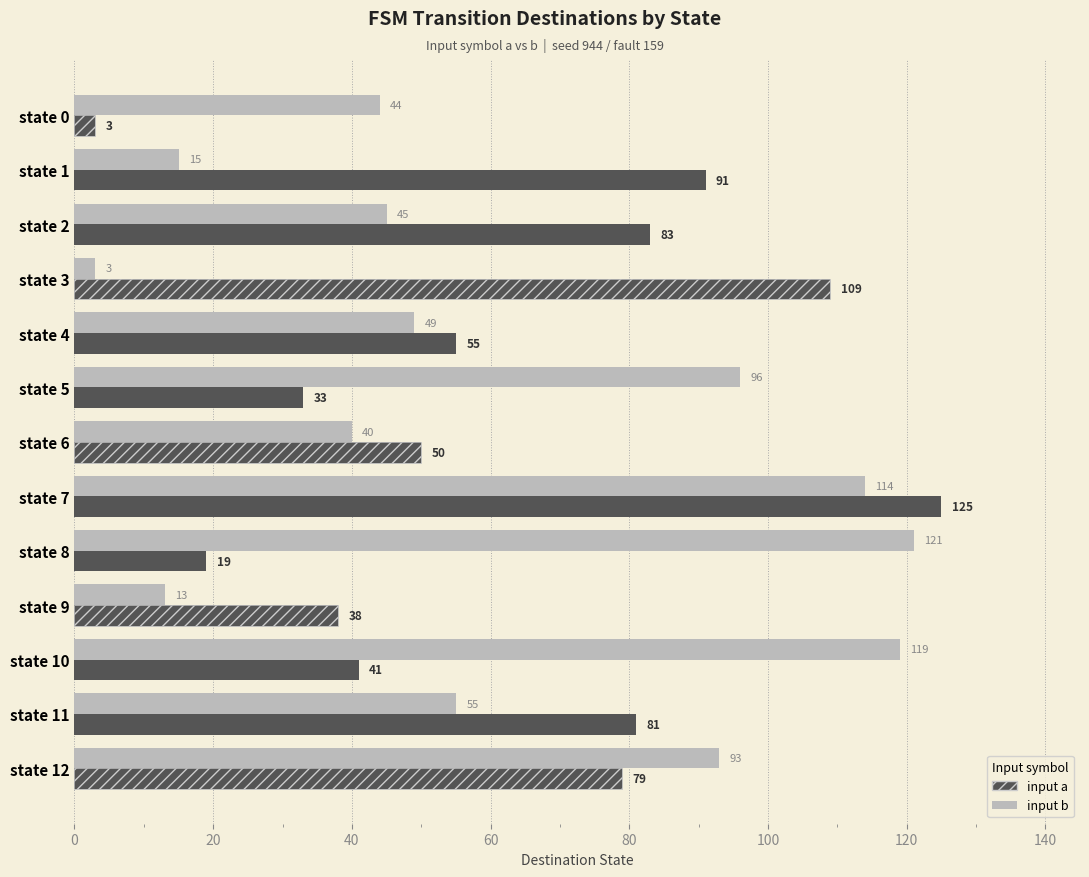

What is the average value of the input b series?

62